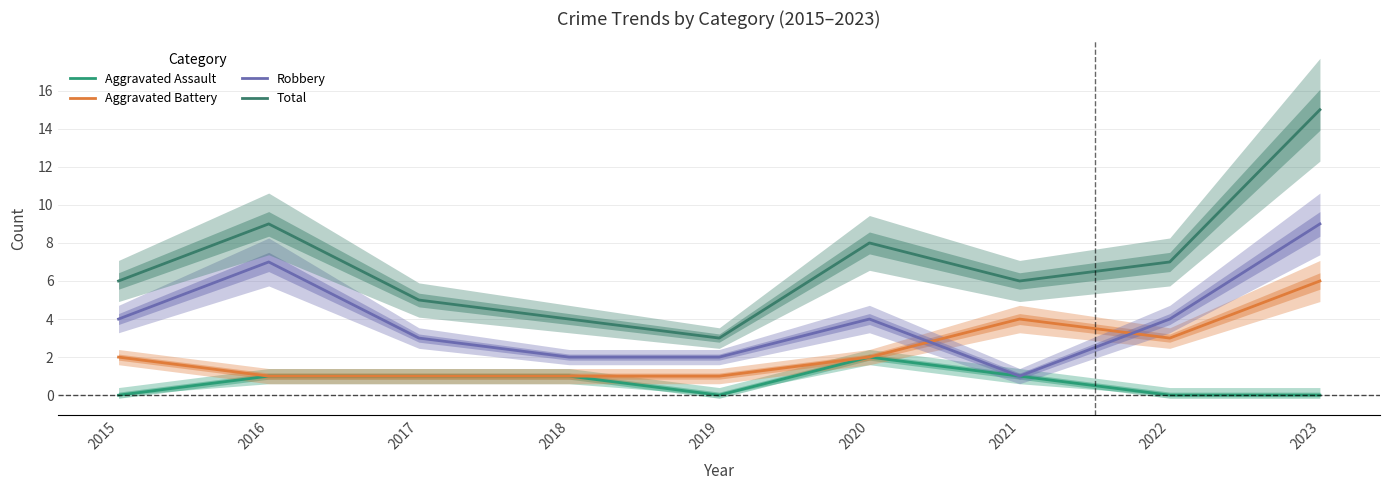

What is the difference between the second highest and second lowest values in the Aggravated Assault series?

1